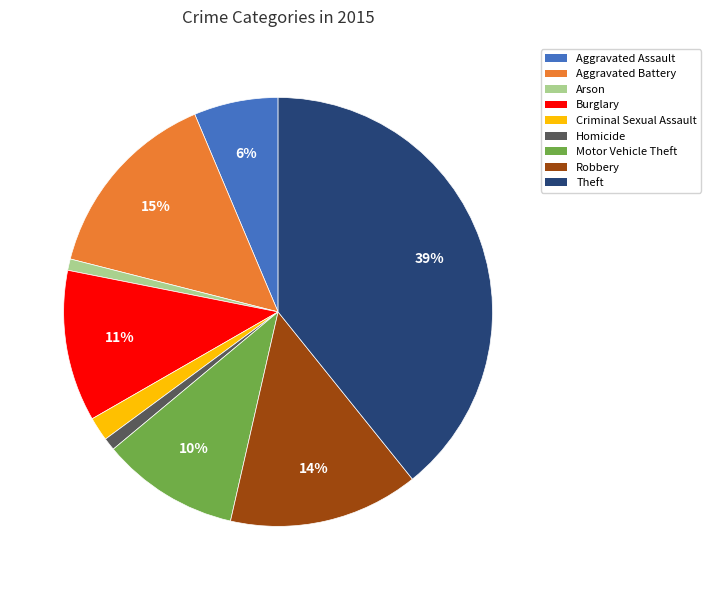

To the nearest percent, what portion does Criminal Sexual Assault represent?

2%